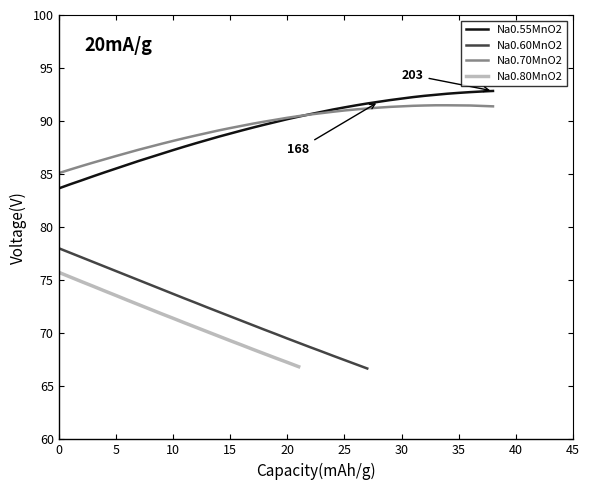

What is the highest value of the Na0.70MnO2 series?

91.5